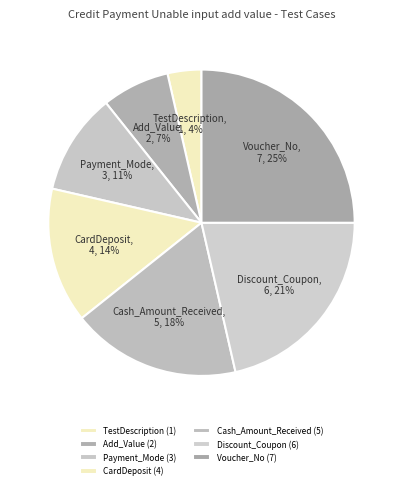

Which slice is the largest?

Voucher_No